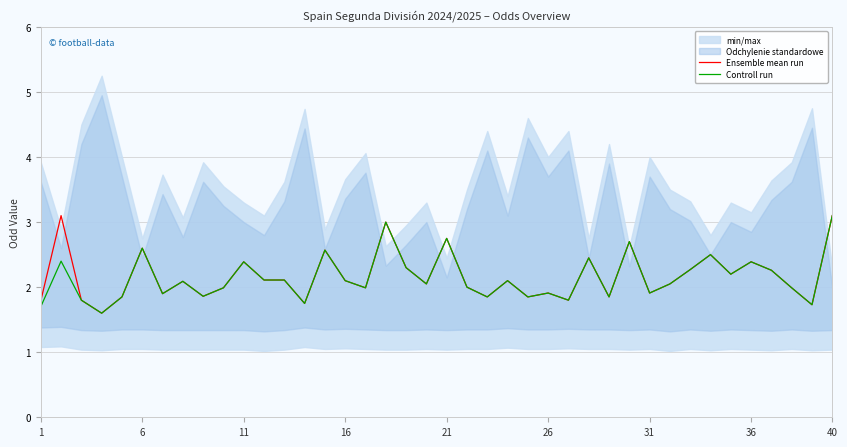

What is the maximum value for Controll run?

3.1